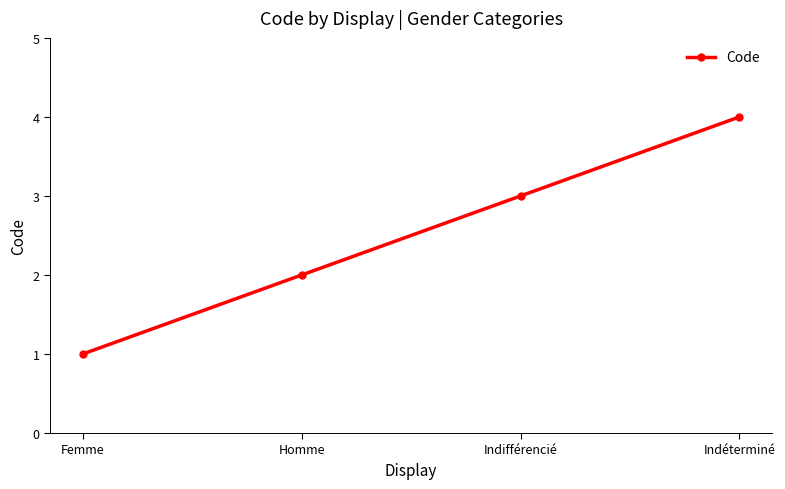

Rank the categories by value from highest to lowest.

Indéterminé, Indifférencié, Homme, Femme